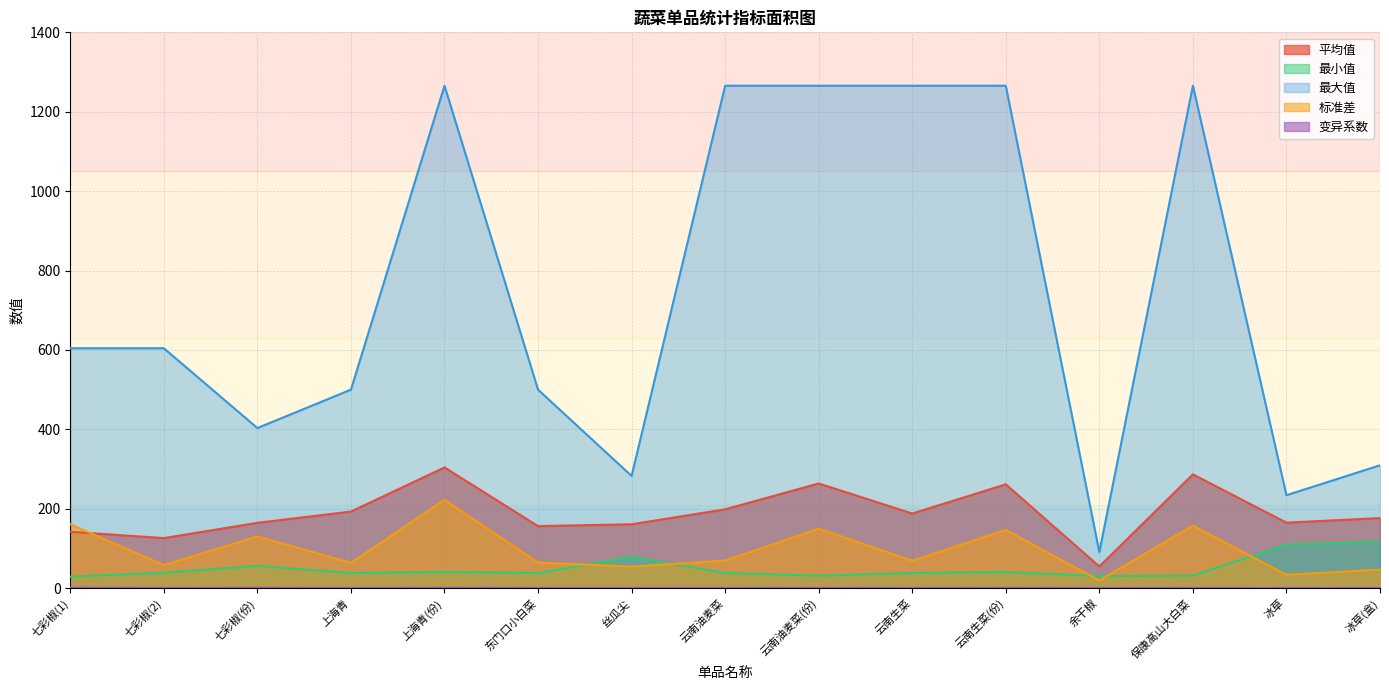

At which category does 最小值 reach its first local peak?

七彩椒(份)